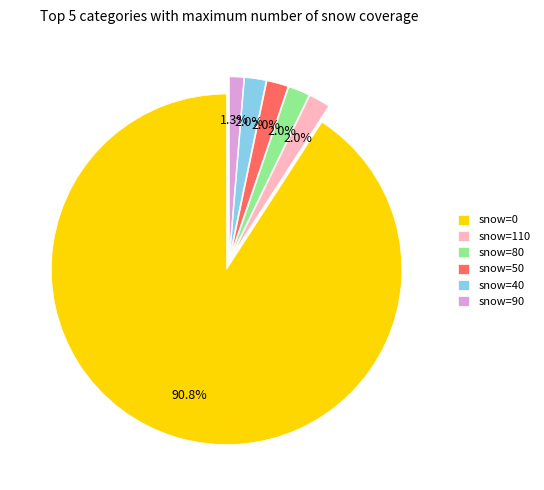

What is the total percentage of snow=90 and snow=50?

3.3%